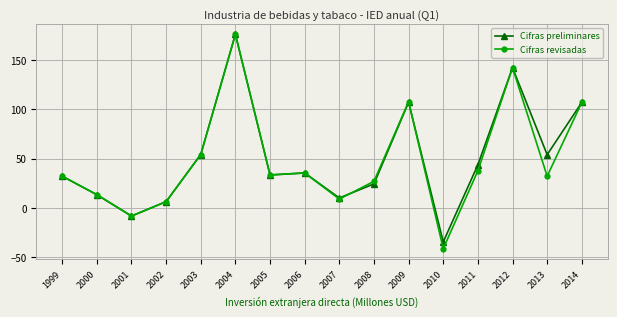

Between 2002 and 2009, which series saw the biggest shift?

Cifras revisadas